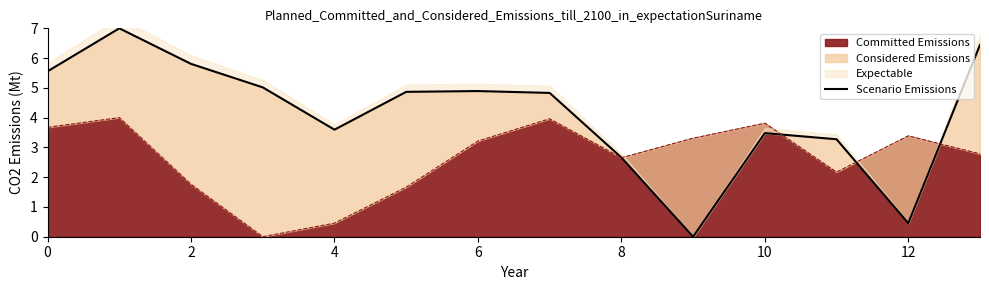

True or false: Committed Emissions has a value of 2.7 at 8.

True